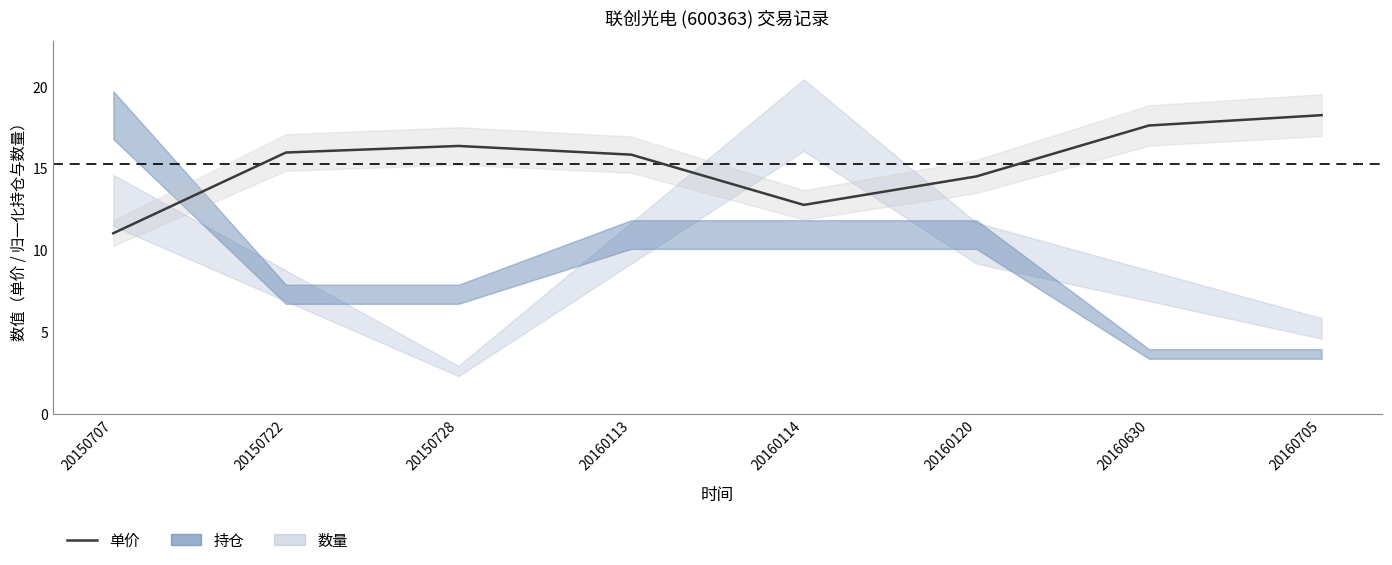

What is the change in value from 20150722 to 20160114?

-3.2